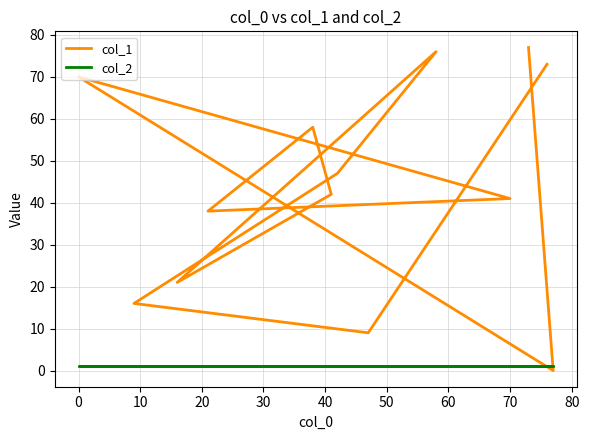

What is the sum of the col_2 values at 0 and 10?

2